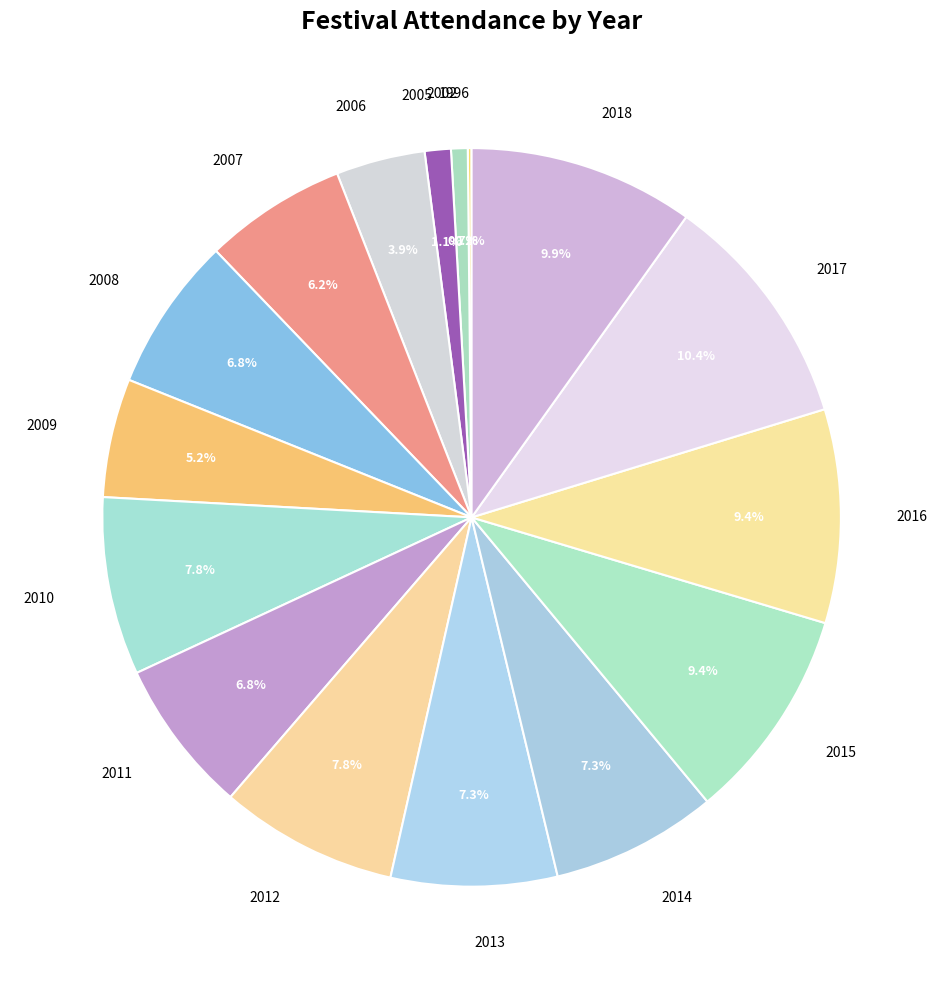

Between 2018 and 2002, which is larger?

2018